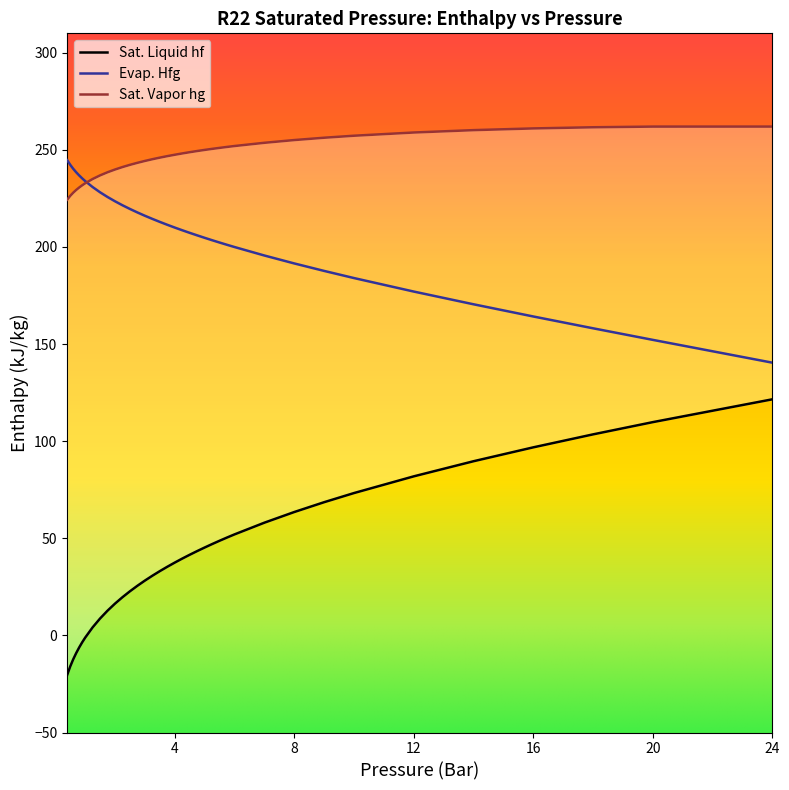

Which category has the highest value in the Sat. Vapor hg series?

24.0